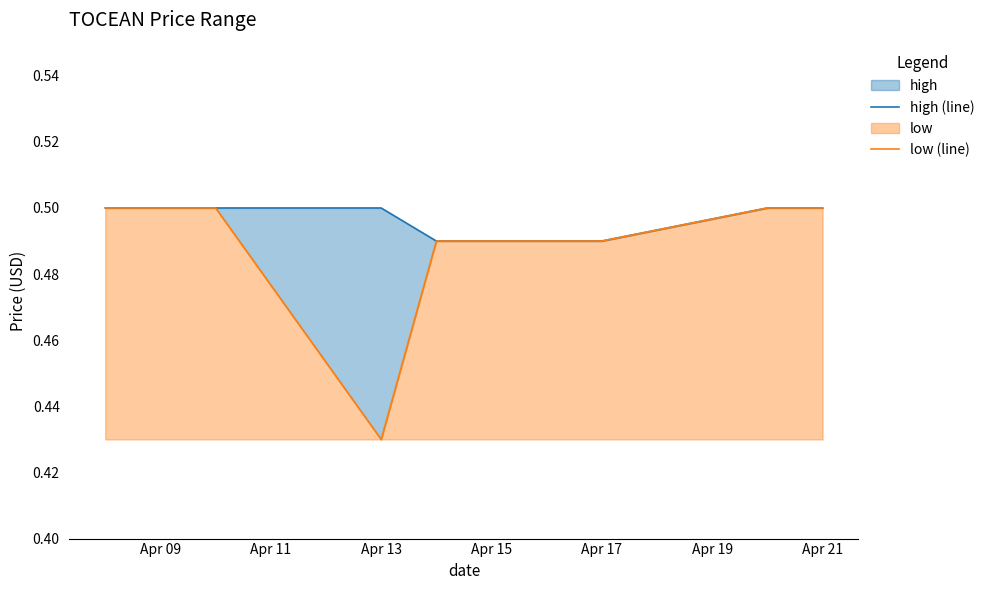

What is the label of the 5th point from the left?

Apr 17